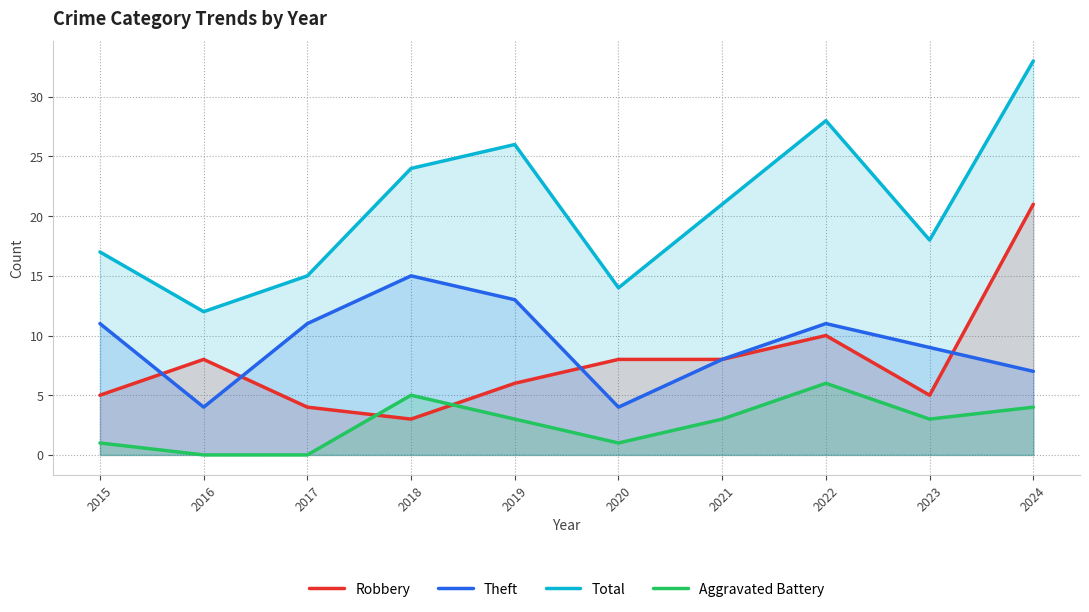

In Aggravated Battery, how many points are lower than both neighbors (excluding endpoints)?

2